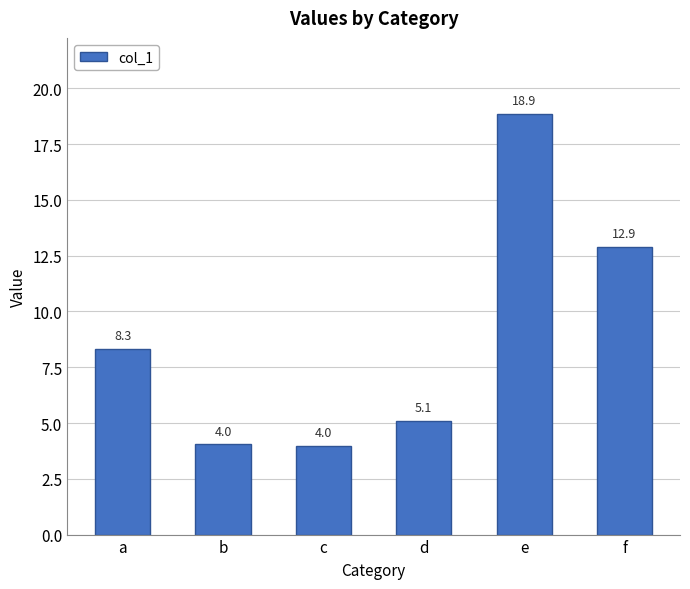

Approximately how many times larger is the value at e compared to c?

4.8